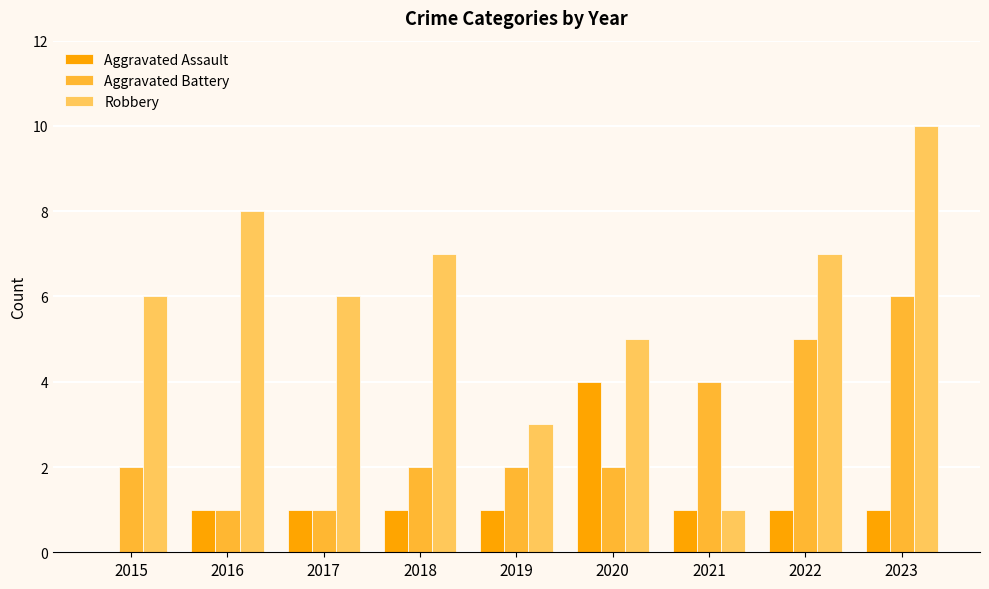

At which category does the chart reach its peak across all series?

2023